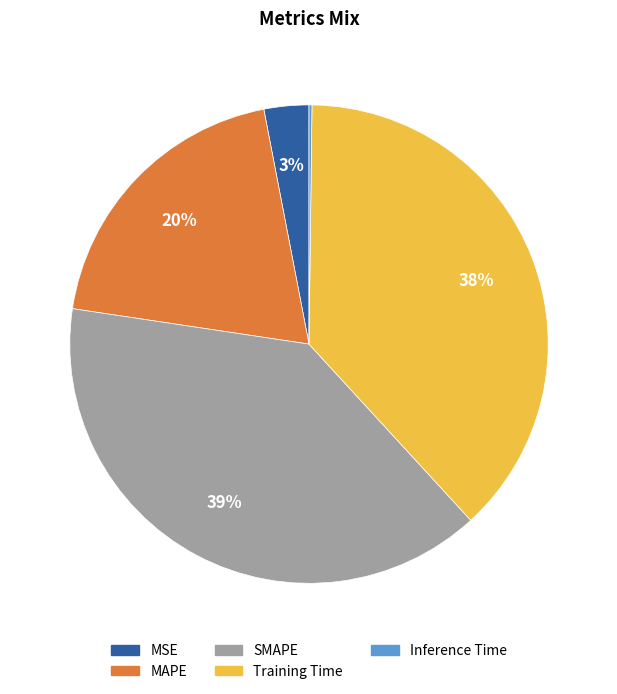

Which slice is the largest?

SMAPE